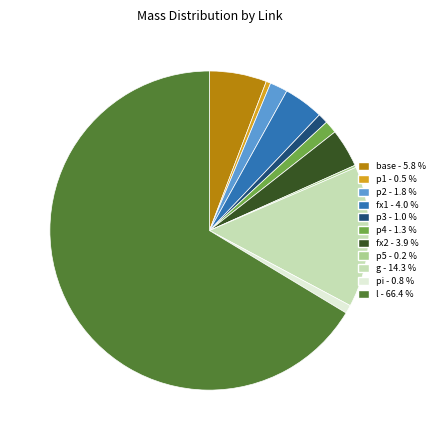

What is the largest slice in the pie chart?

l